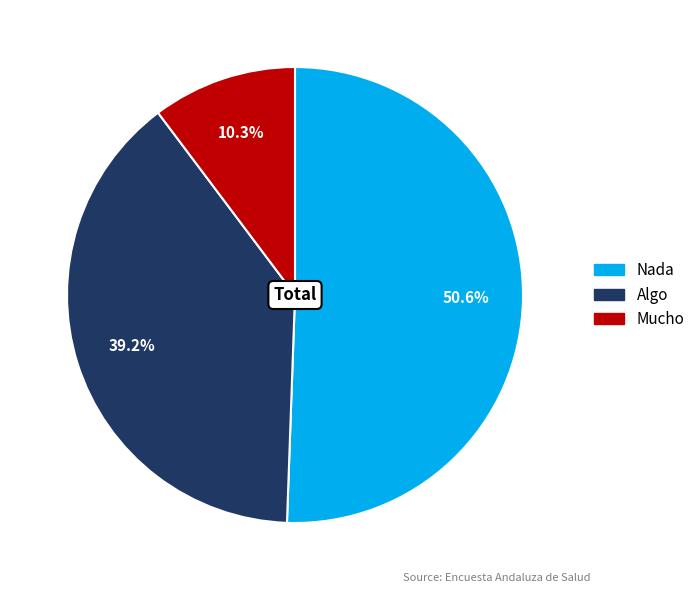

Count the number of slices in the pie.

3